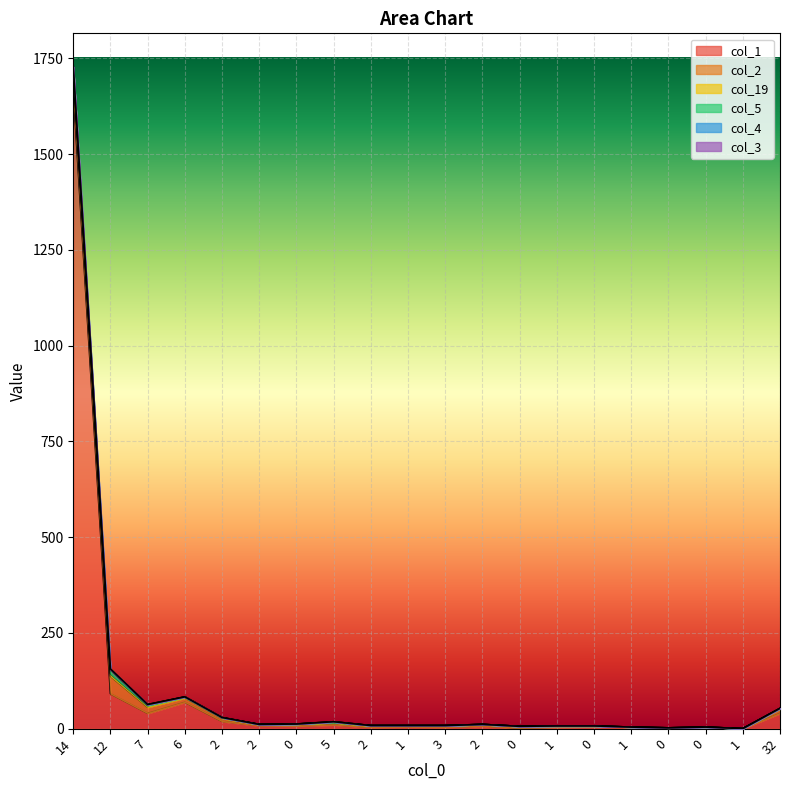

Is it true that col_3 equals -1 at 0?

False